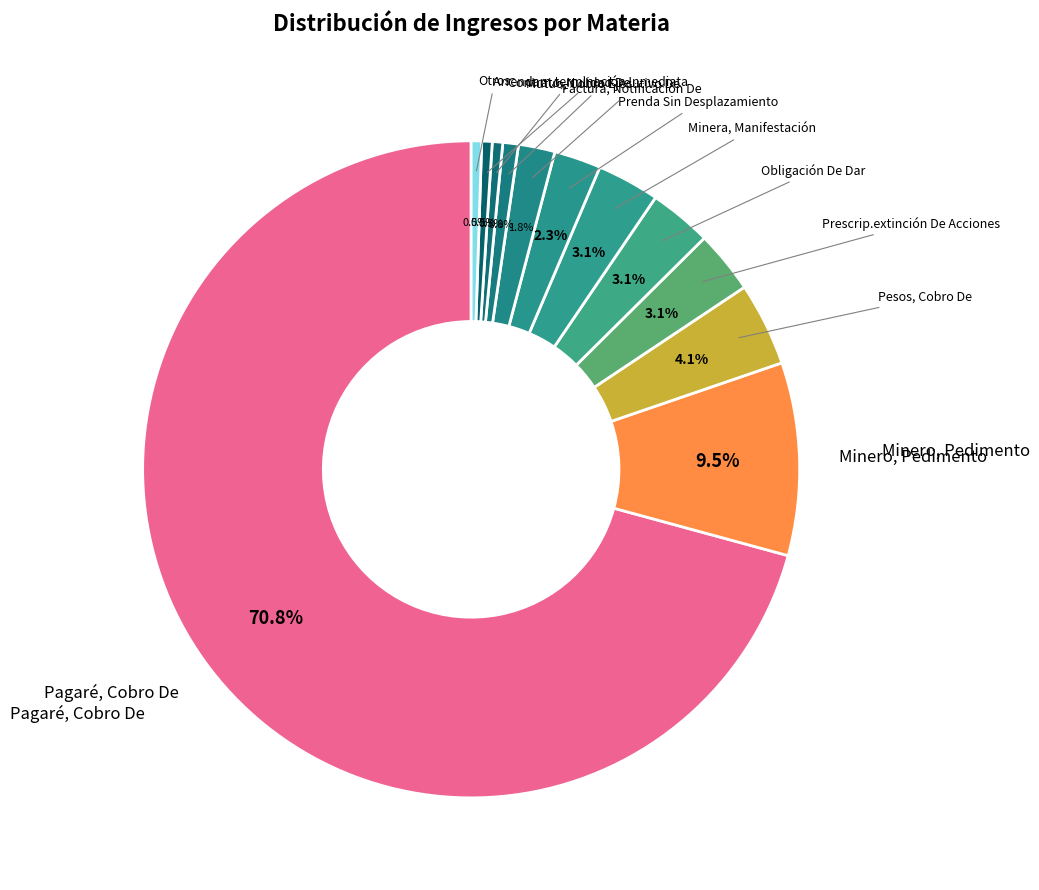

Count the number of slices in the pie.

12